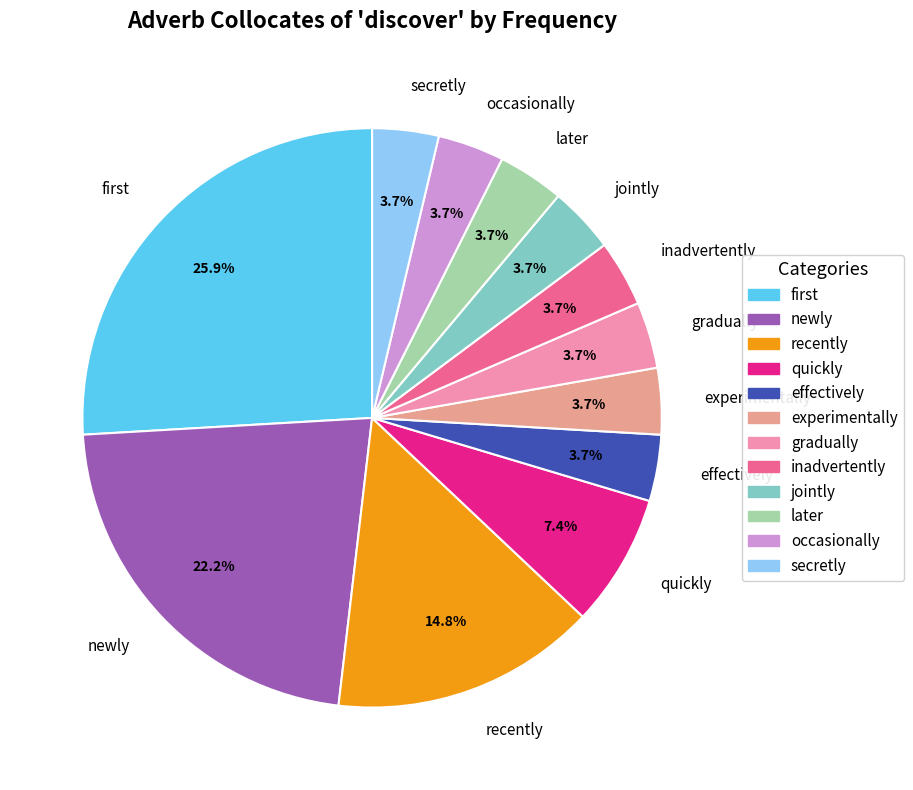

What portion of the pie excludes recently?

85.2%